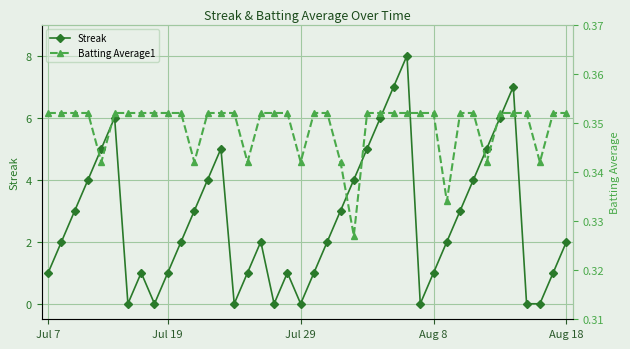

What is the maximum value shown in the chart?

8.0